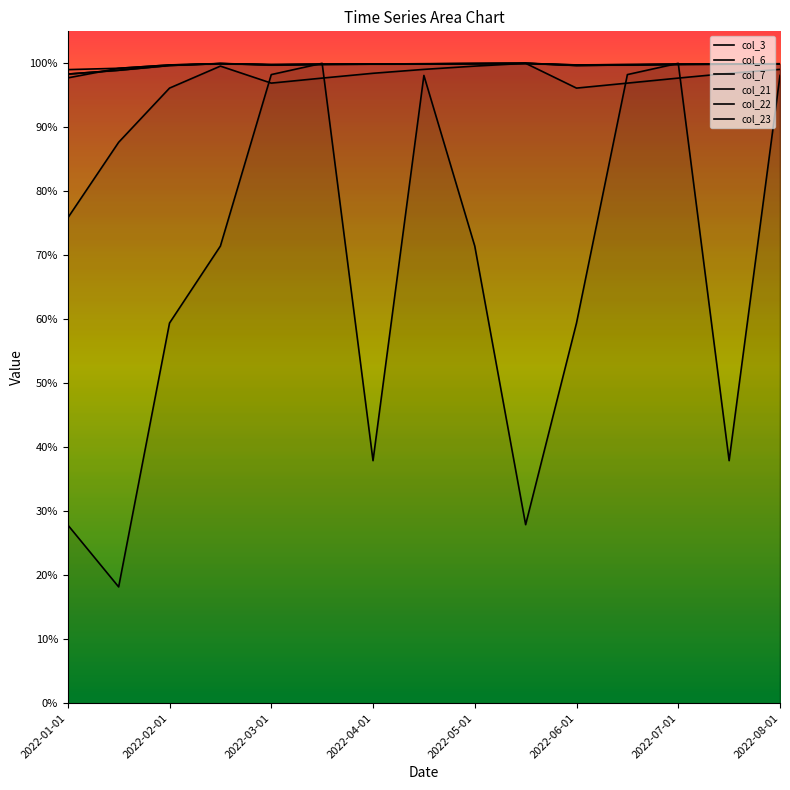

Which series has the largest total across all categories?

col_22